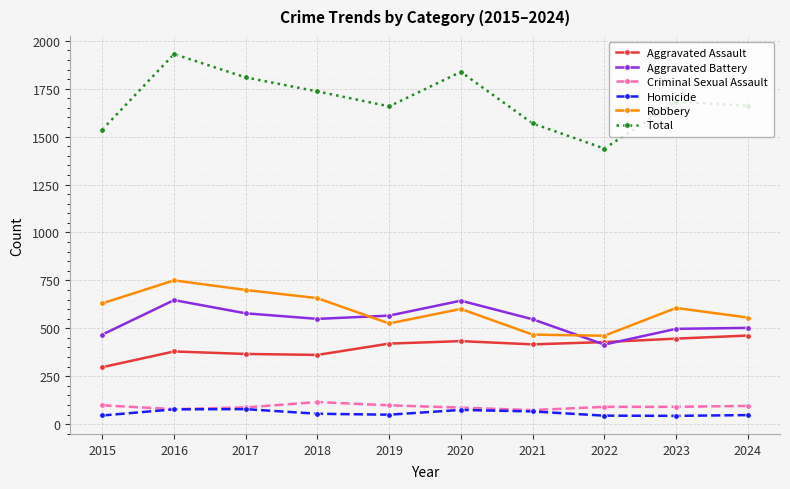

True or false: Total has more than 1 points higher than both neighbors.

True